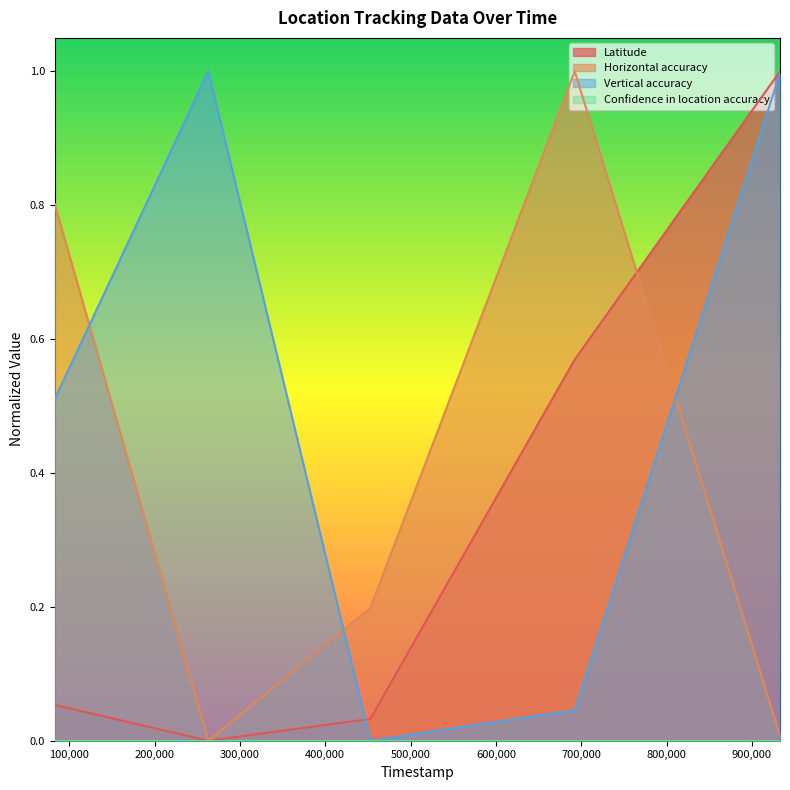

What is the maximum value shown in the chart?

1.0